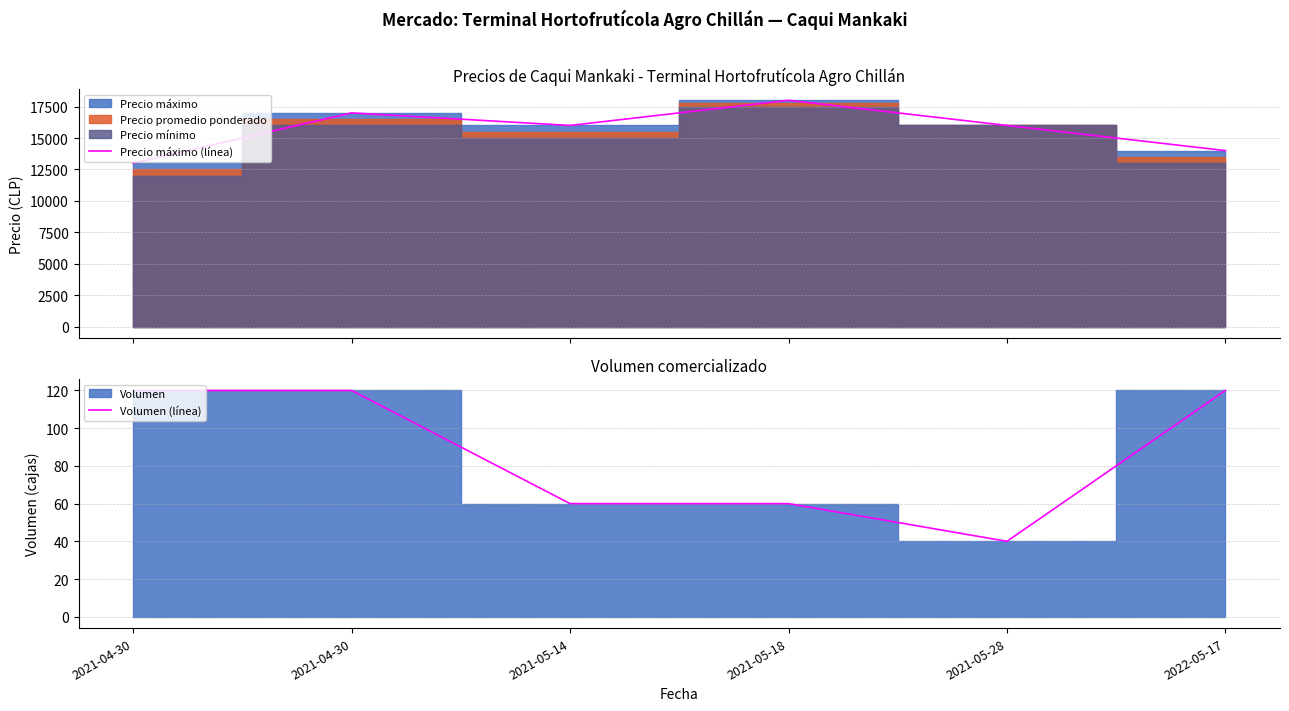

How many lines are shown in the chart?

2